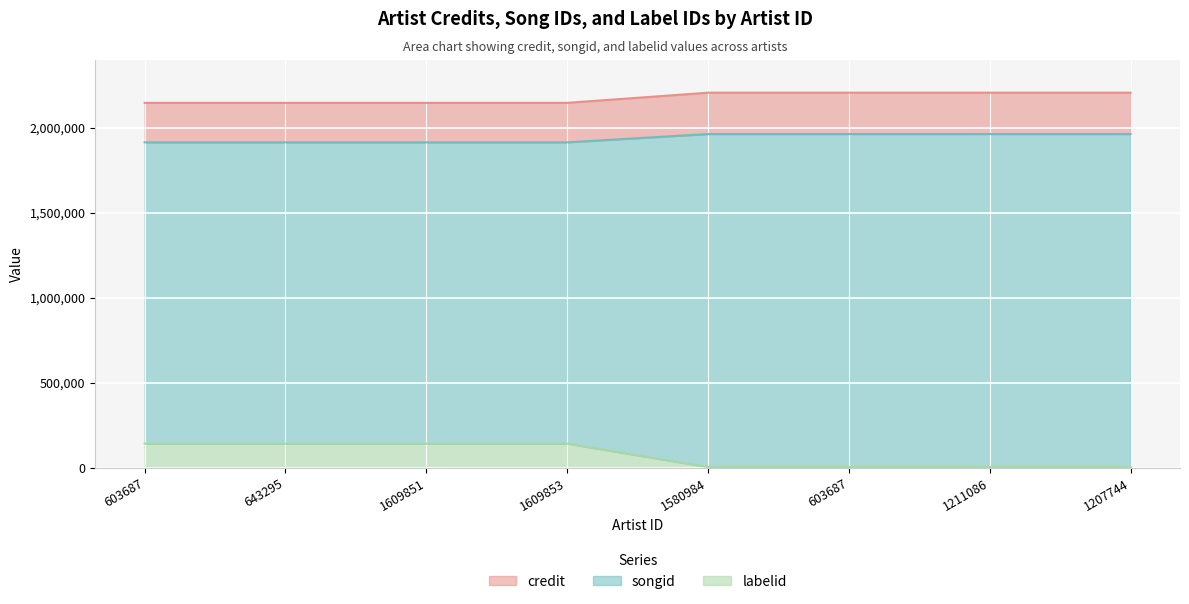

True or false: credit and labelid cross at least once.

False